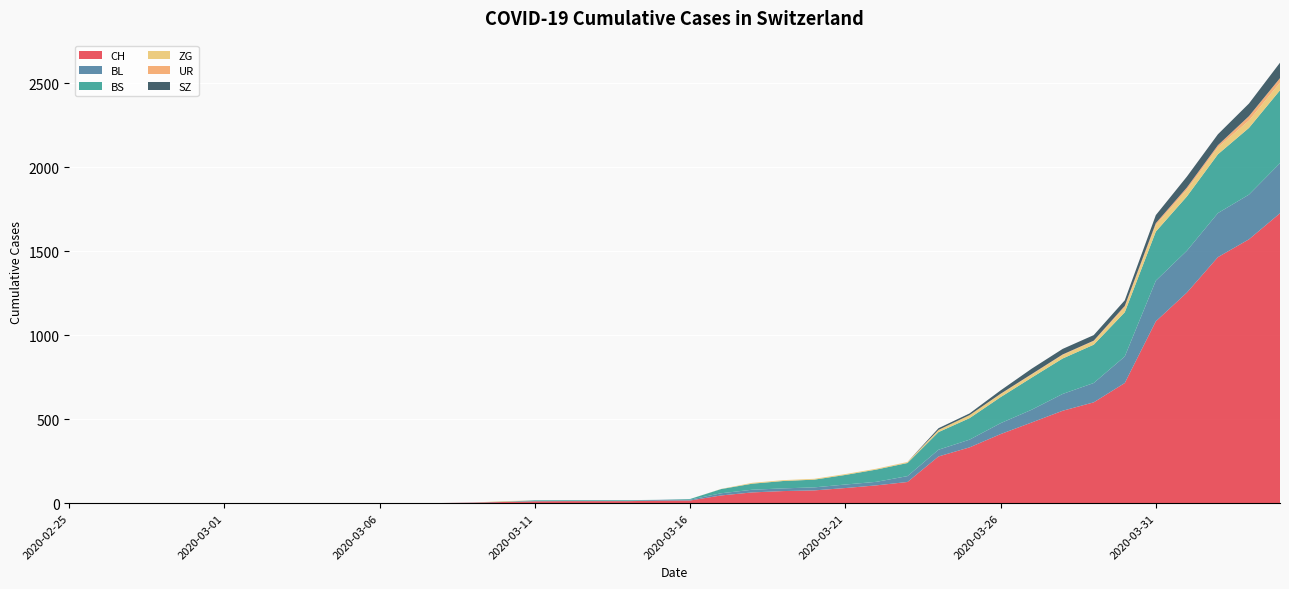

Reading left to right, list all the values displayed in this chart.

CH: 0	0	0	0	0	0	0	0	0	0	1	1	1	3	7	11	12	12	12	15	16	46	64	72	76	90	106	126	278	332	411	480	550	600	715	1082	1253	1464	1570	1725
BL: 0	0	0	0	0	0	0	0	0	0	0	0	0	1	2	2	2	2	2	5	5	13	16	16	18	21	21	35	40	46	65	76	100	115	158	242	249	262	266	298
BS: 0	0	0	0	0	0	0	0	0	0	0	0	0	0	0	4	4	4	4	0	4	25	36	44	46	57	73	78	105	128	155	191	211	228	263	292	323	350	397	434
ZG: 0	0	0	0	0	0	0	0	0	0	0	0	0	0	3	0	0	0	0	0	0	1	5	5	5	5	5	5	12	18	18	18	21	21	29	39	40	41	44	46
UR: 0	0	0	0	0	0	0	0	0	0	0	0	0	0	0	0	0	0	0	0	0	0	0	0	0	0	0	1	1	0	2	3	3	3	9	11	13	13	26	26
SZ: 0	0	0	0	0	0	0	0	0	0	0	0	0	0	0	0	0	0	0	0	0	0	0	0	0	0	0	0	10	10	20	32	33	33	33	48	65	65	75	92